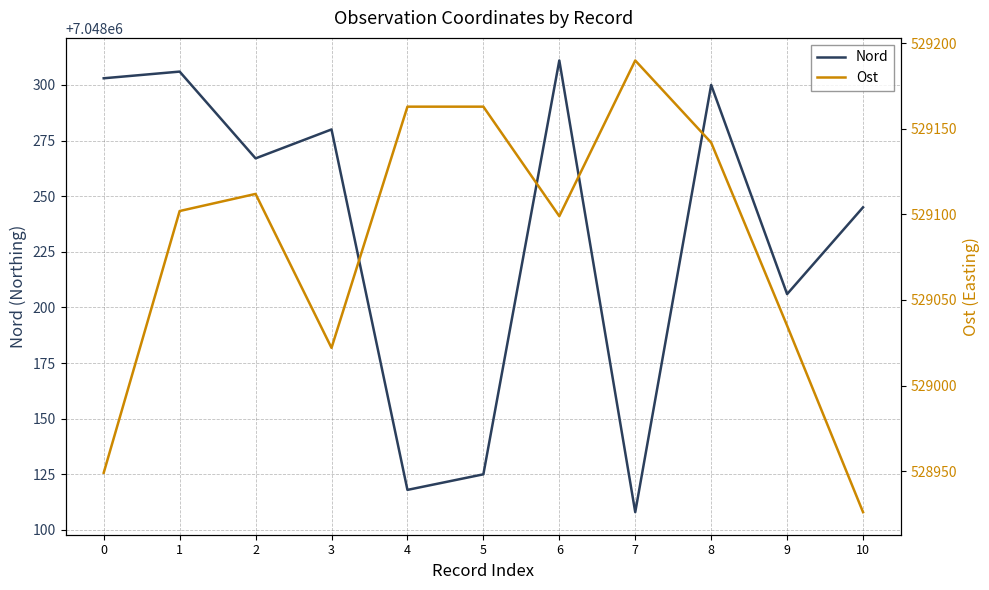

Count the number of categories in the chart.

11